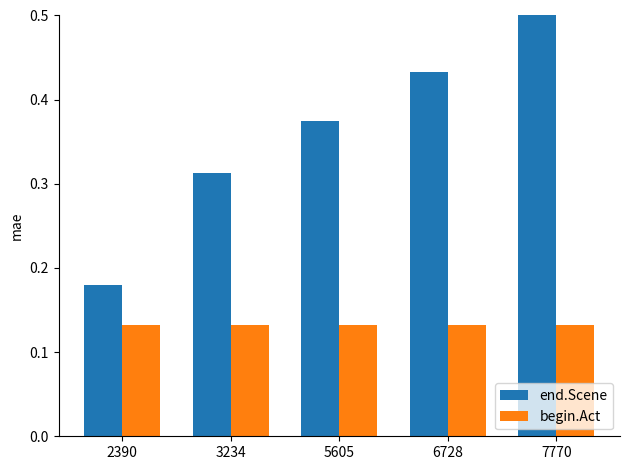

True or false: end.Scene has a value of 0.5 at 3234.

False